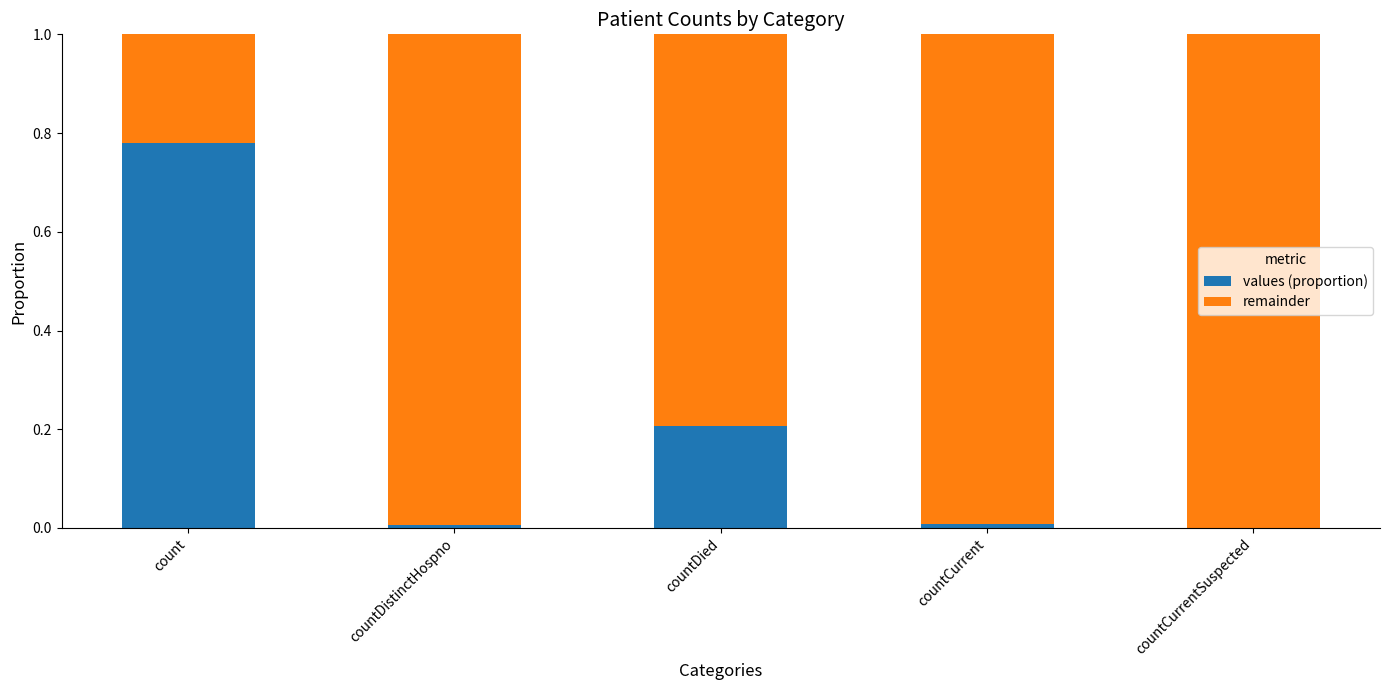

What is the total value across all series at countDied?

1.0